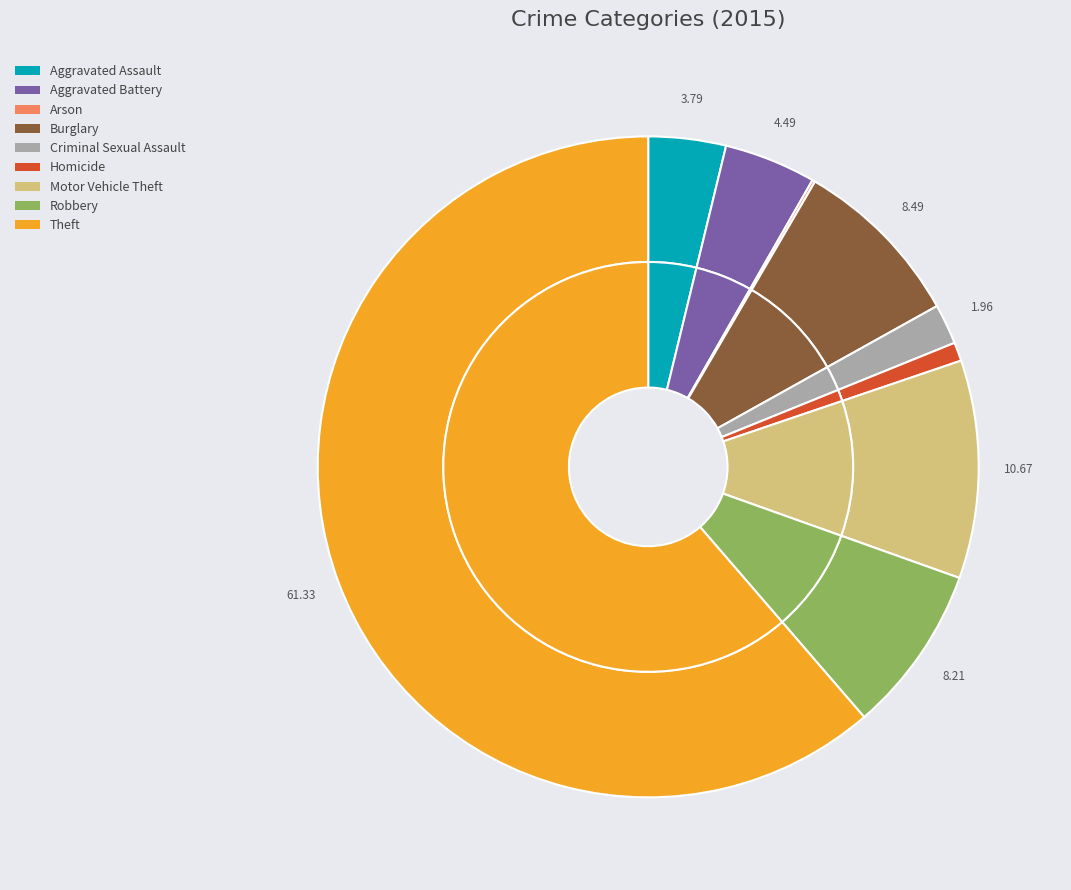

True or false: Aggravated Battery accounts for 4% of the total.

True